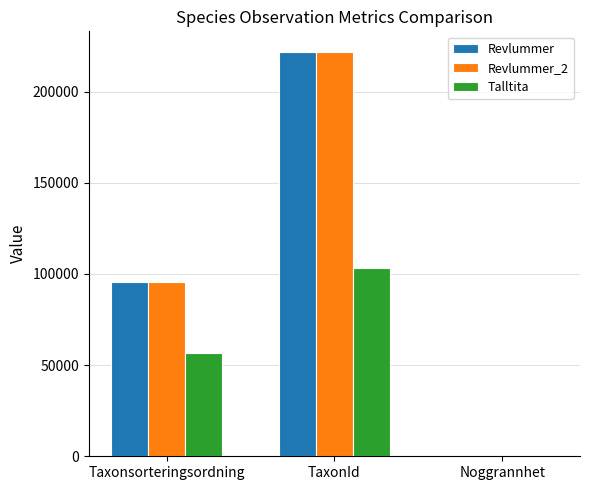

Is it true that Revlummer equals 221945 at TaxonId?

True